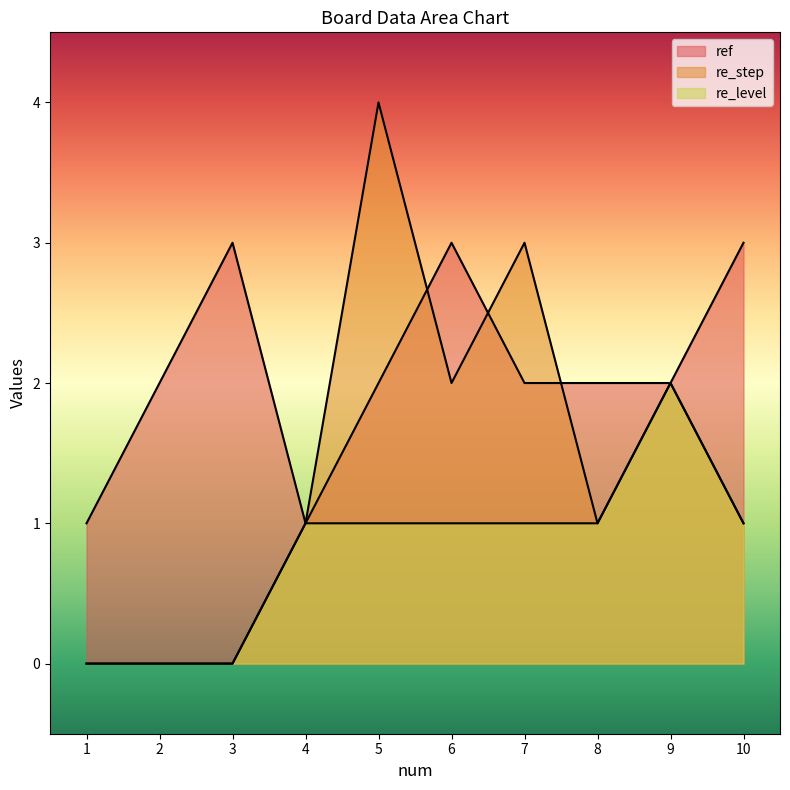

Count the ref values in the range 2 to 3.

8